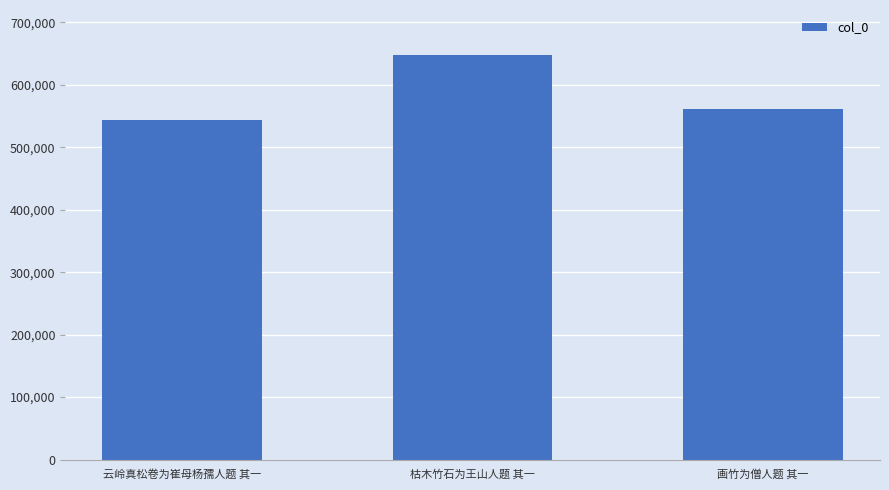

How many values are between 544169 and 648352?

3